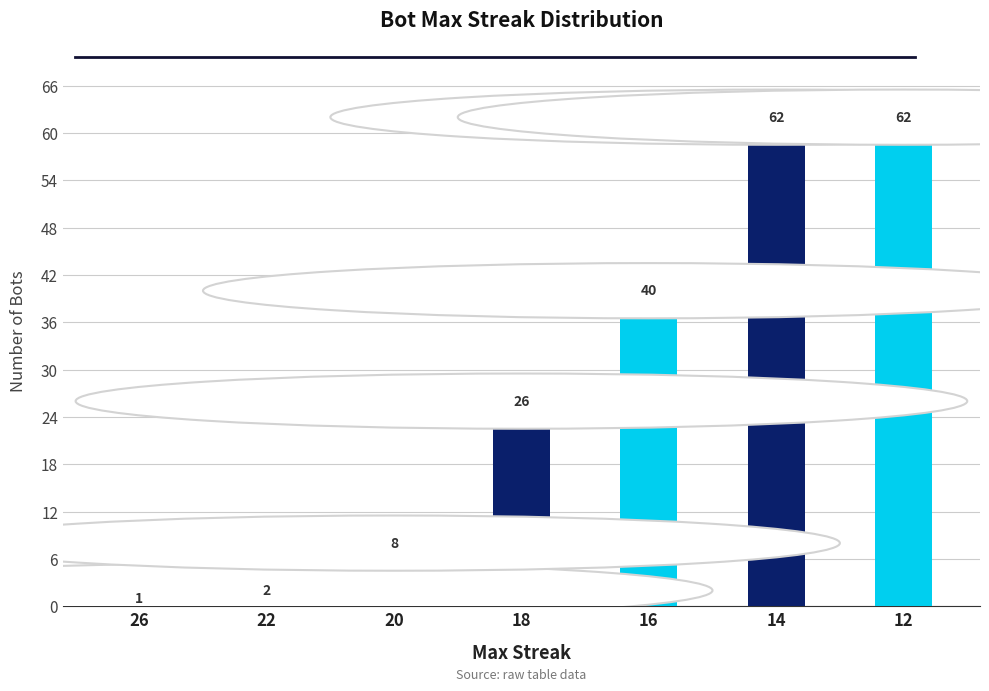

Between 20 and 26, which is larger?

20